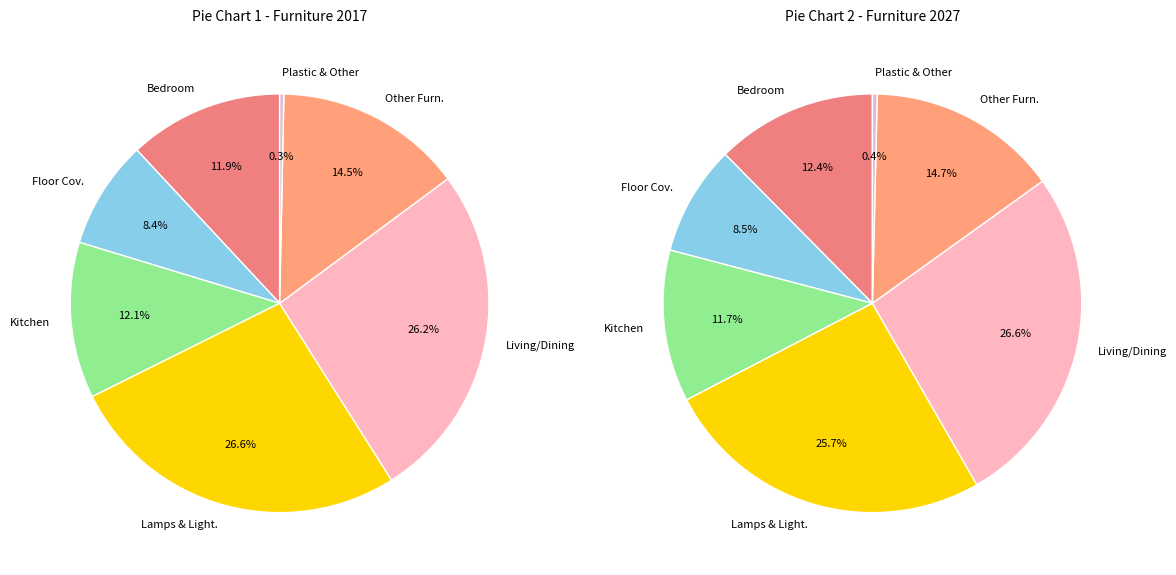

To the nearest percent, what is the difference between the largest and smallest slice percentages?

26%